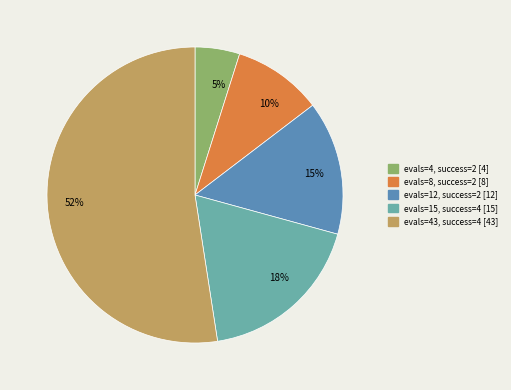

Is the sum of evals=4, success=2 [4] and evals=12, success=2 [12] greater than half?

No